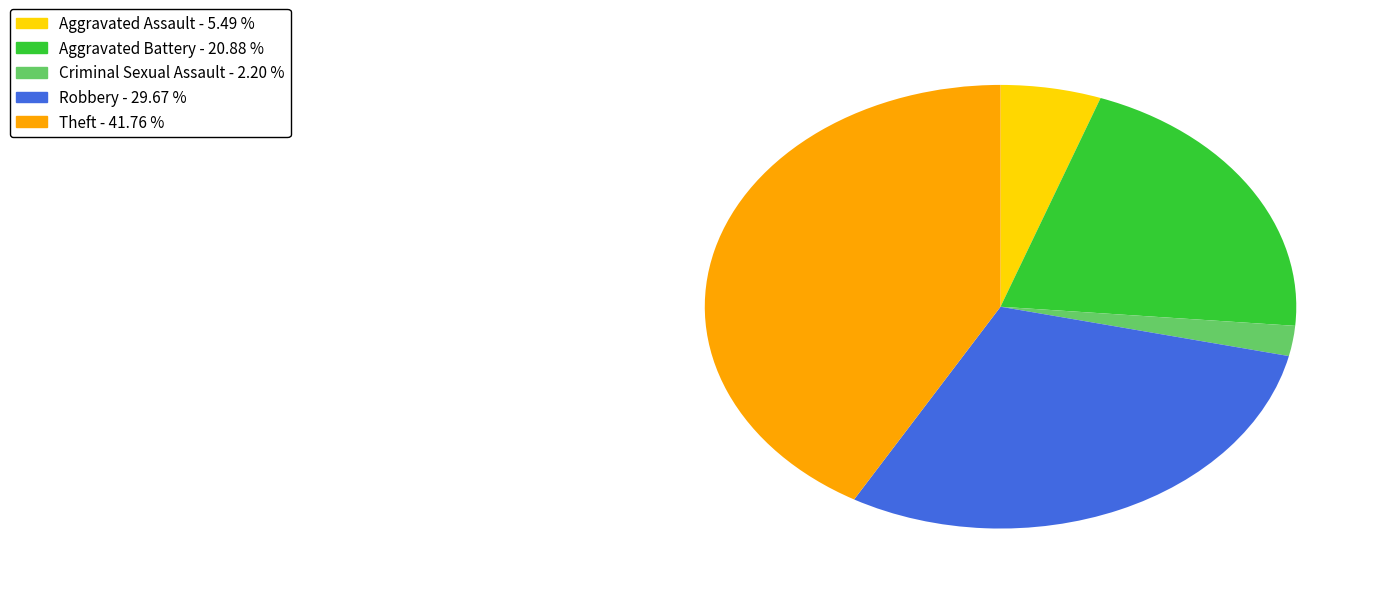

Approximately how many times larger is the value at Theft - 41.76 % compared to Aggravated Battery - 20.88 %?

2.0